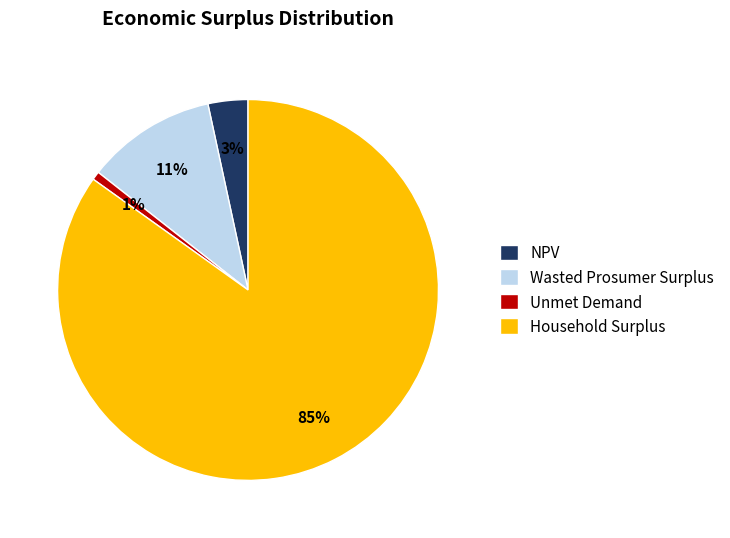

Rank the categories by value from highest to lowest.

Household Surplus, Wasted Prosumer Surplus, NPV, Unmet Demand